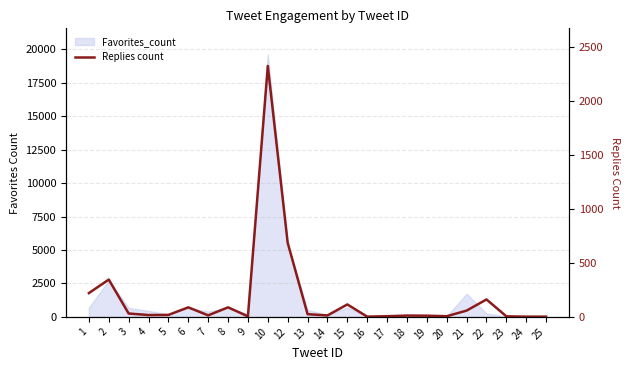

How many interior local valleys (lower than both neighbors) does the data have?

6